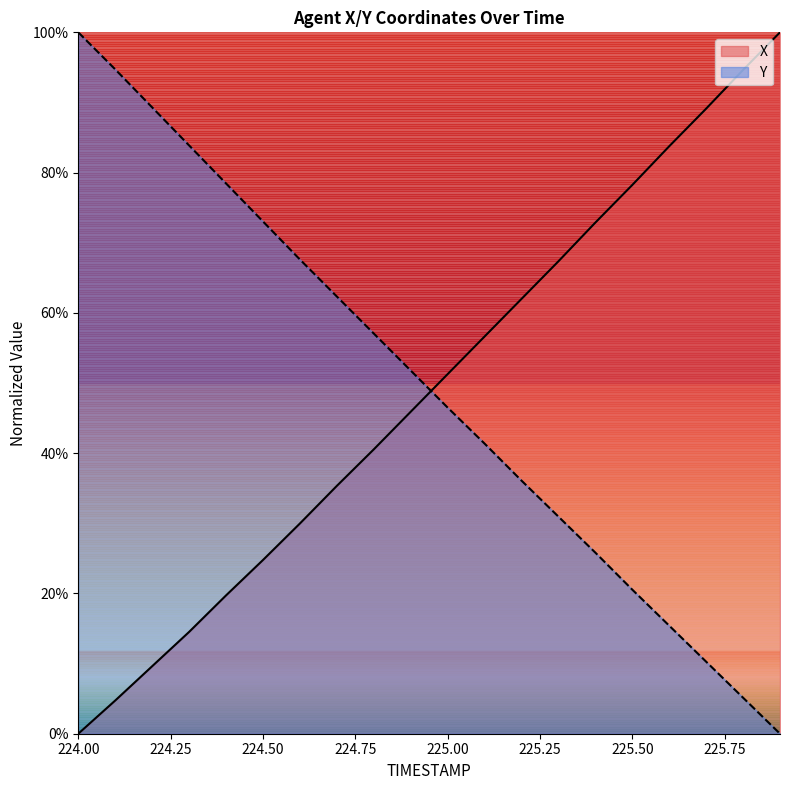

Reading left to right, transcribe all the data shown in this chart.

X: 0.0	4.7	9.6	14.5	19.7	24.8	30.0	35.3	40.5	45.9	51.3	56.6	62.0	67.4	72.9	78.2	83.8	89.1	94.6	100.0
Y: 100.0	94.7	89.3	83.9	78.5	73.0	67.6	62.3	57.1	51.8	46.5	41.4	36.1	31.0	25.8	20.5	15.4	10.3	5.1	0.0